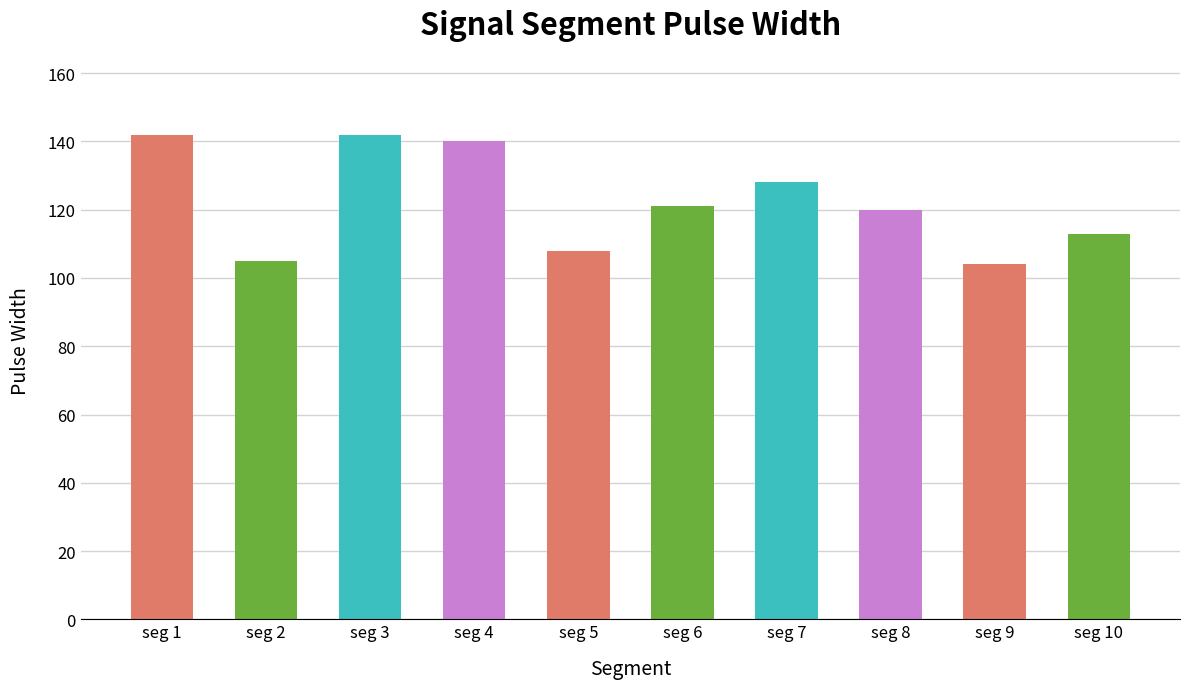

What is the maximum value shown in the chart?

142